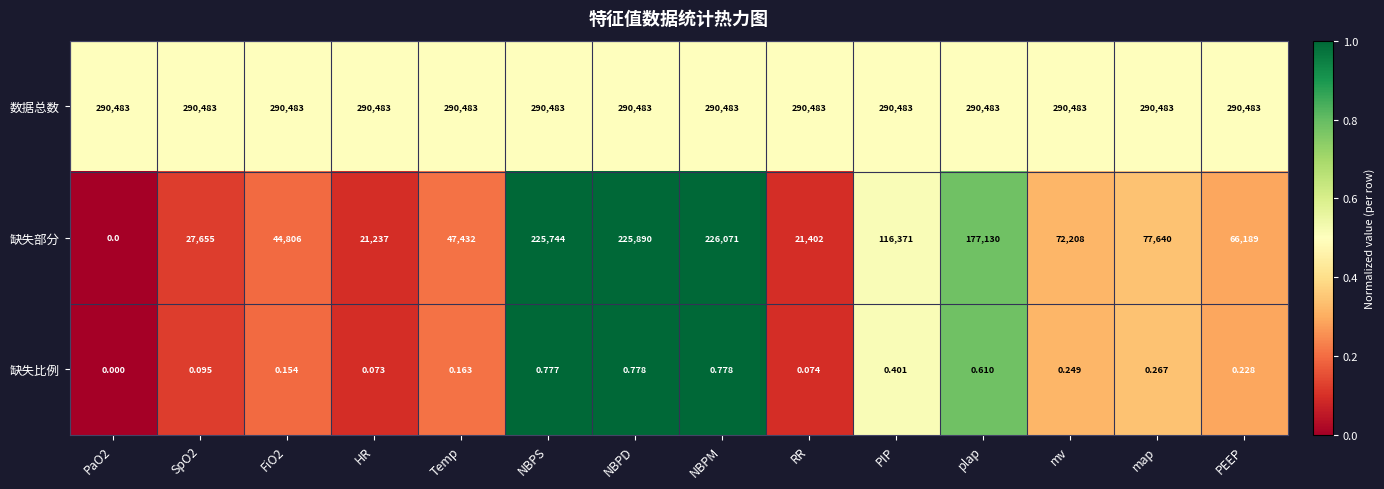

At how many categories does at least one series exceed 0?

14